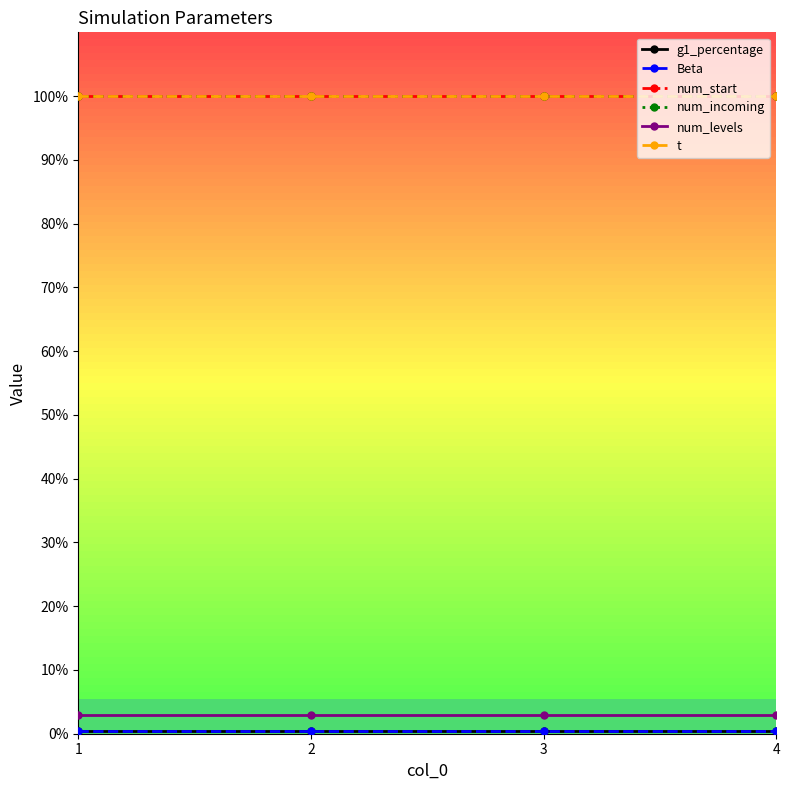

Which series changed the most between 1 and 4?

g1_percentage